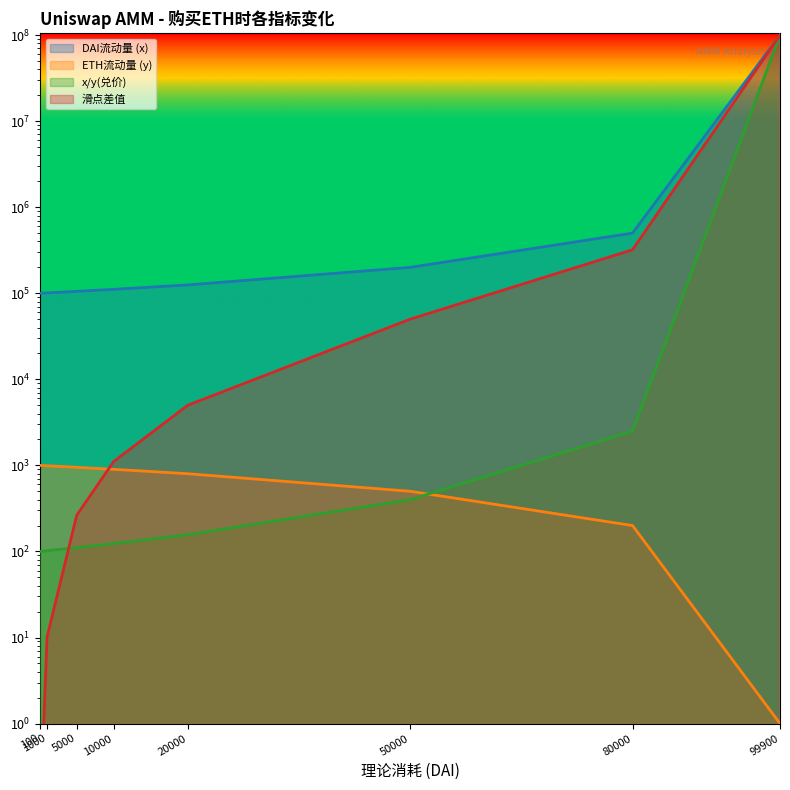

How many categories are shown in the chart?

8